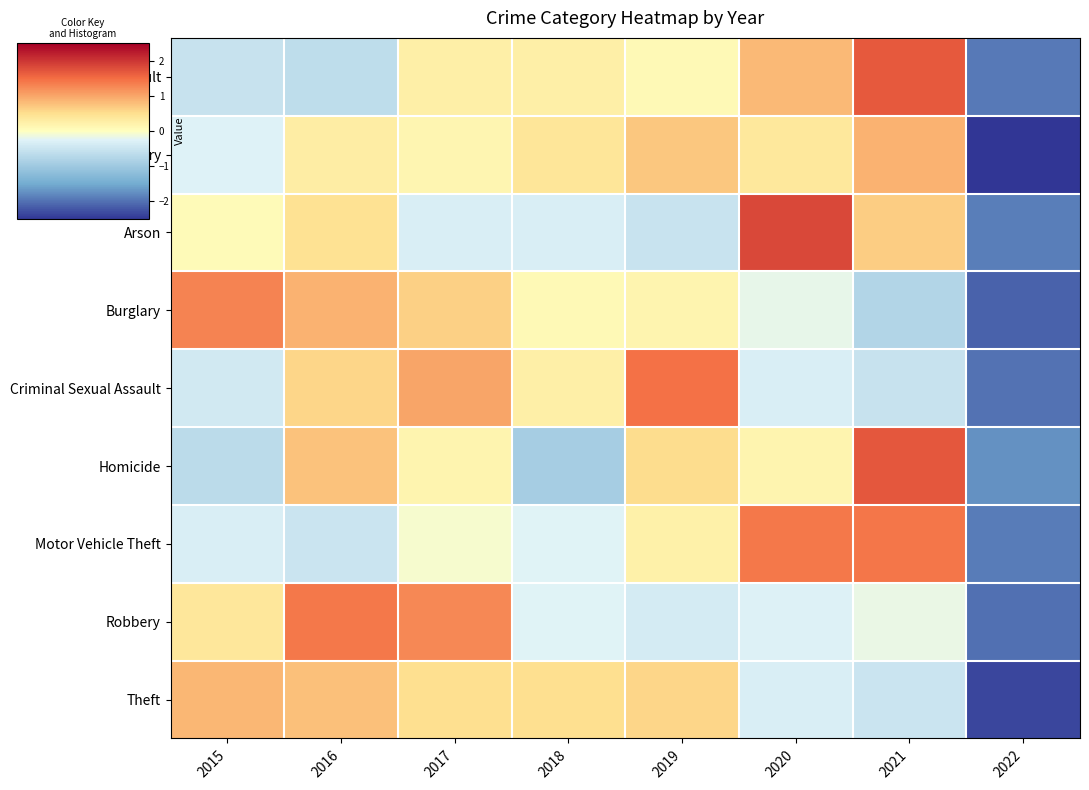

Between 2016 and 2017, which is larger?

2017